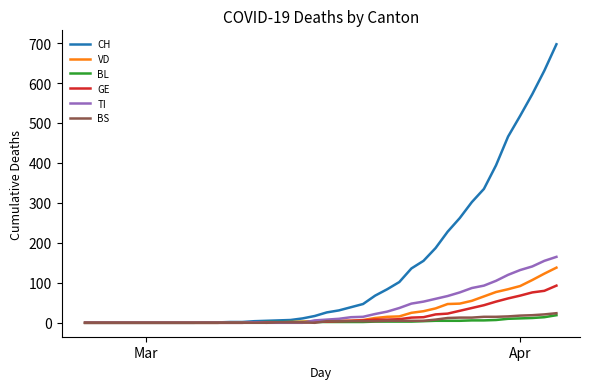

What is the highest value of the BS series?

24